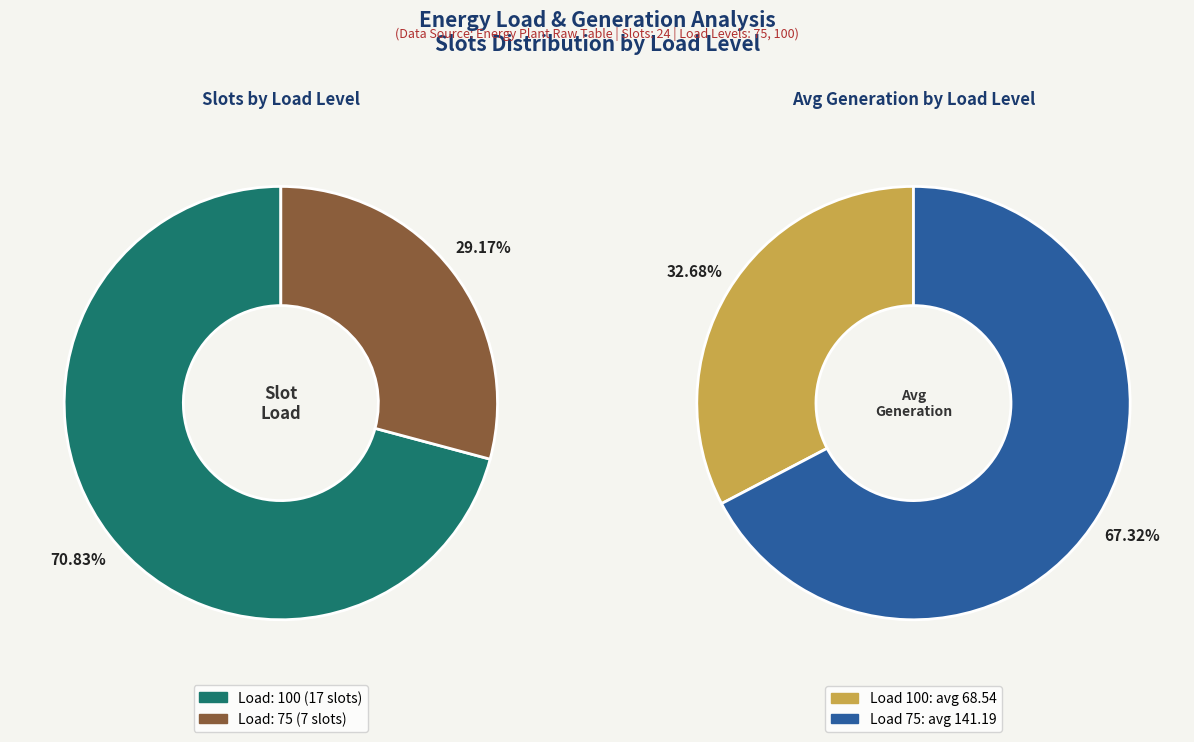

To the nearest percent, what percentage of the pie is Load=75?

29%